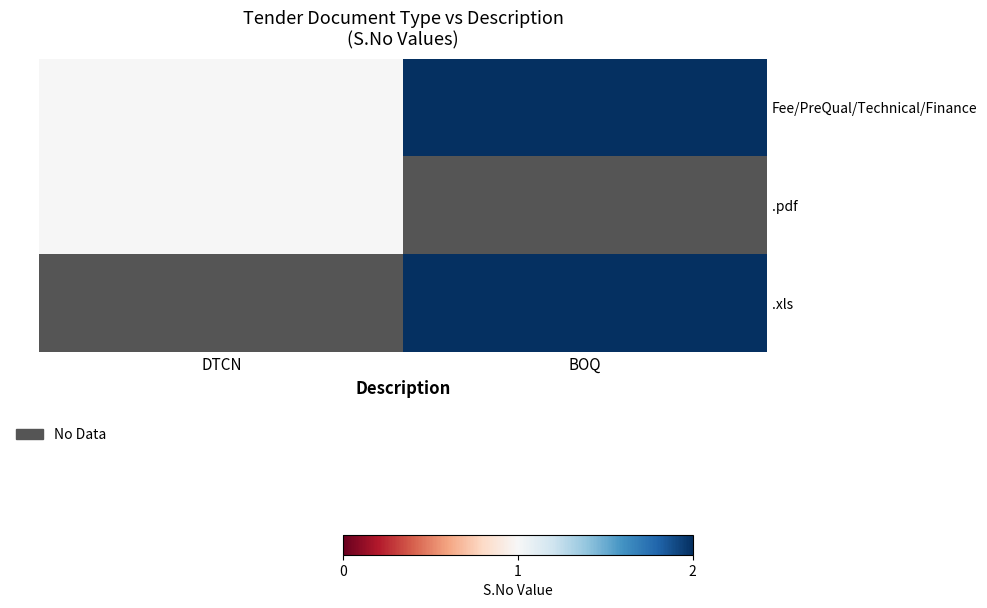

What is the maximum value shown in the chart?

2.0